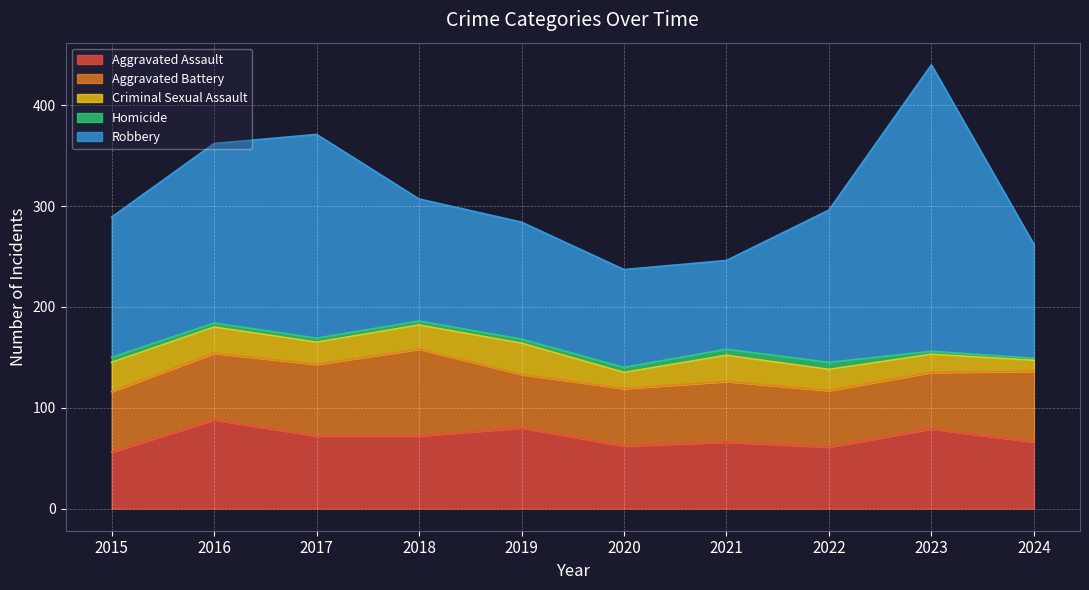

What is the sum of all Aggravated Assault values?

702